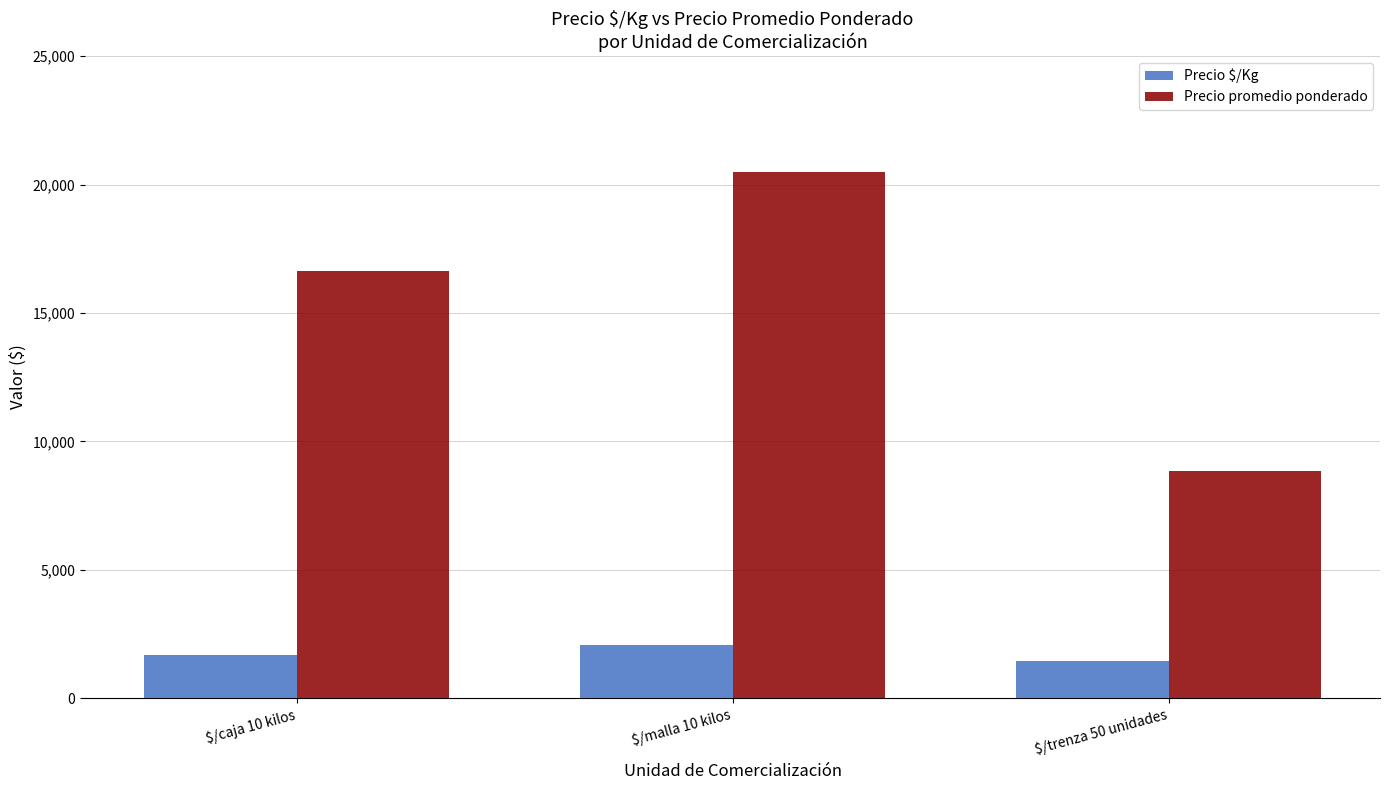

What is the difference between the Precio promedio ponderado values at $/caja 10 kilos and $/trenza 50 unidades?

7788